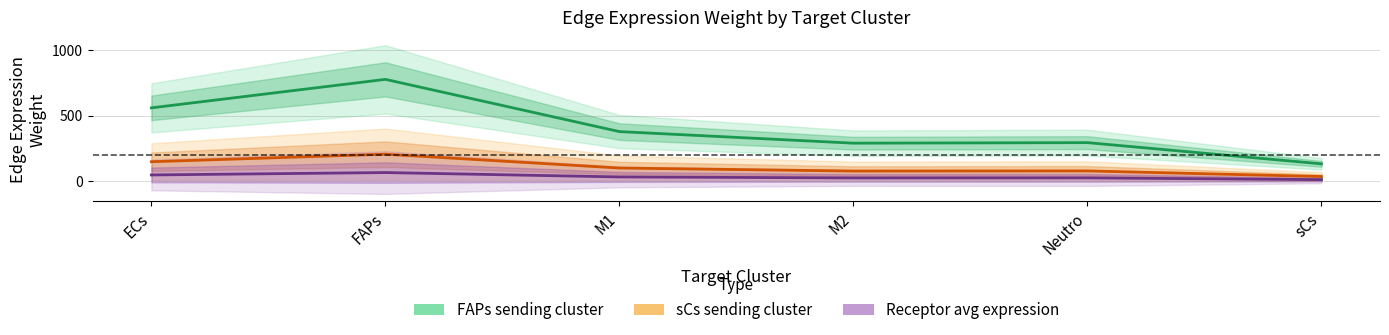

How many data points in Receptor avg expression are above 31?

3